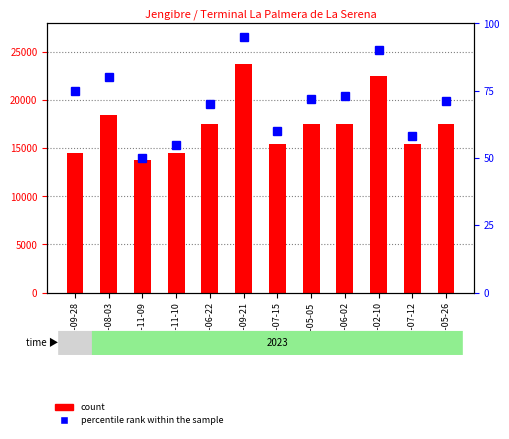

What are all the series names shown in the legend?

count, percentile rank within the sample